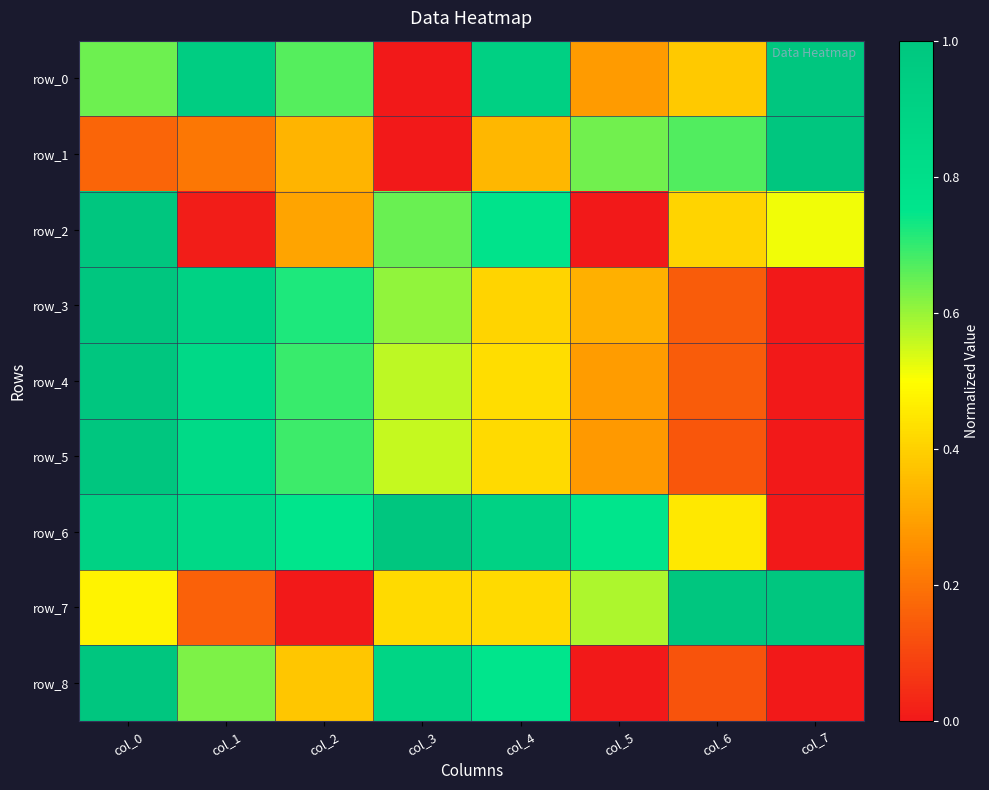

Which series has the largest total across all categories?

row_6